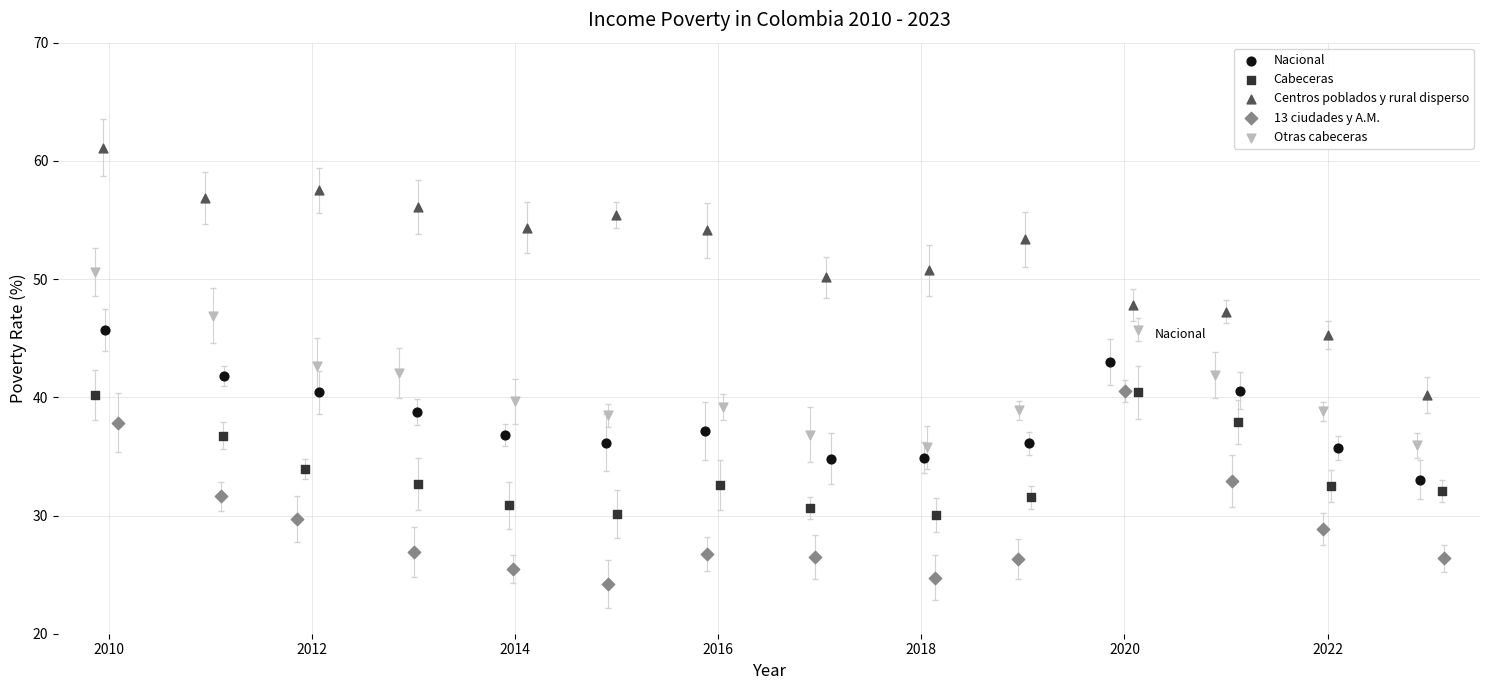

Which series contains the lowest Y value?

13 ciudades y A.M.